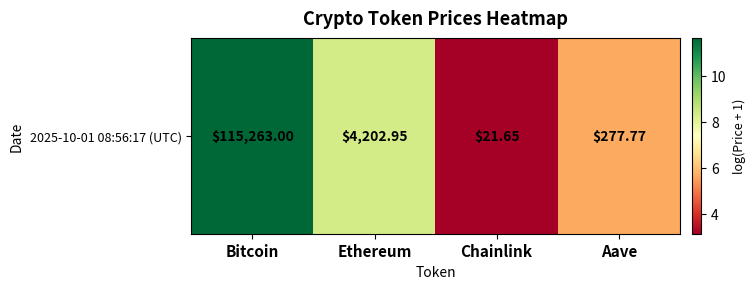

What is the sum of the values at Chainlink and Ethereum?

11.5